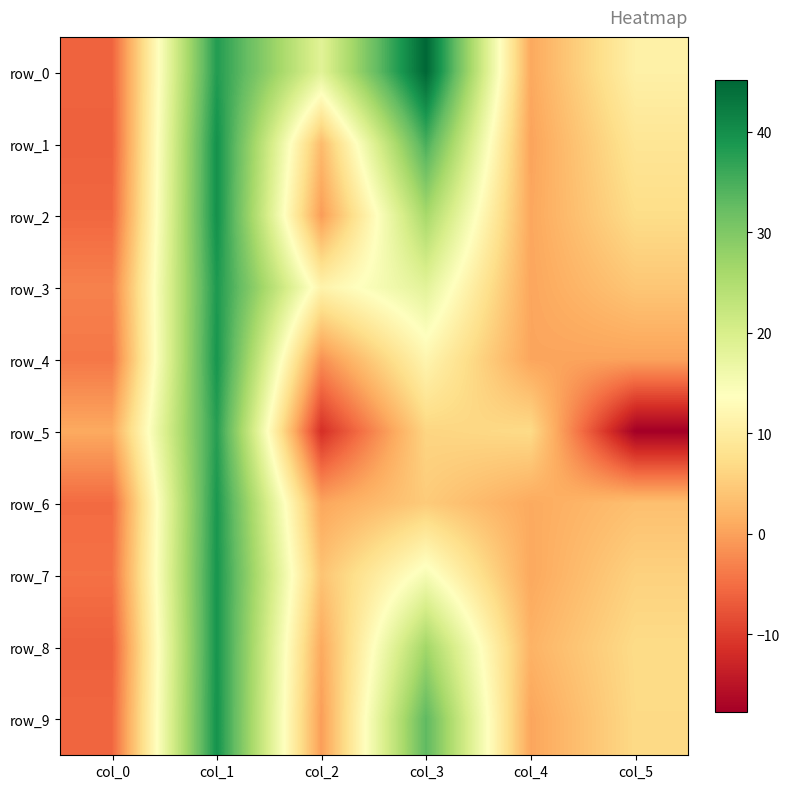

True or false: row_5 has a value of 3.4 at col_3.

False